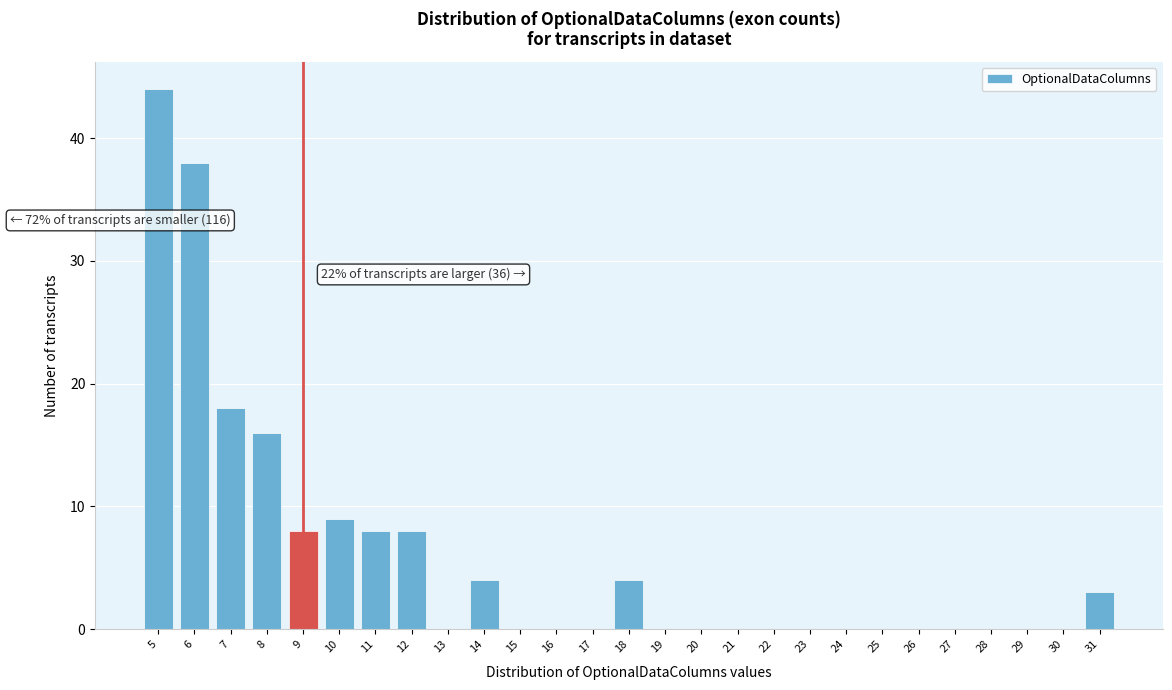

Which range on the x-axis has the tallest bar?

4.5 to 5.5